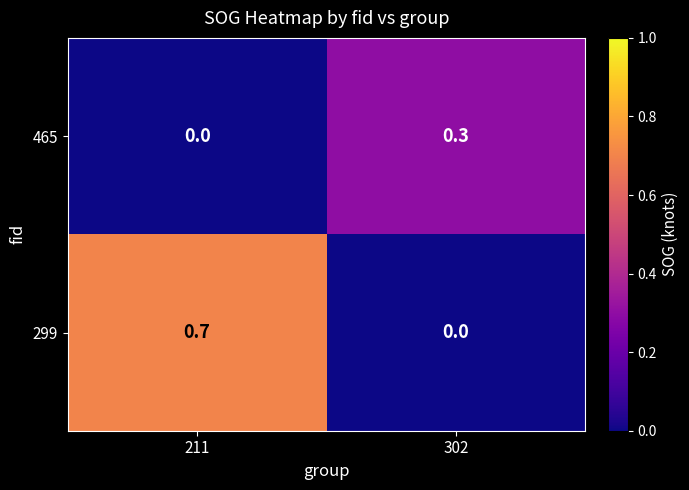

Reading left to right, what are all the values shown in this chart?

465: 211=0.0	302=0.3
299: 211=0.7	302=0.0